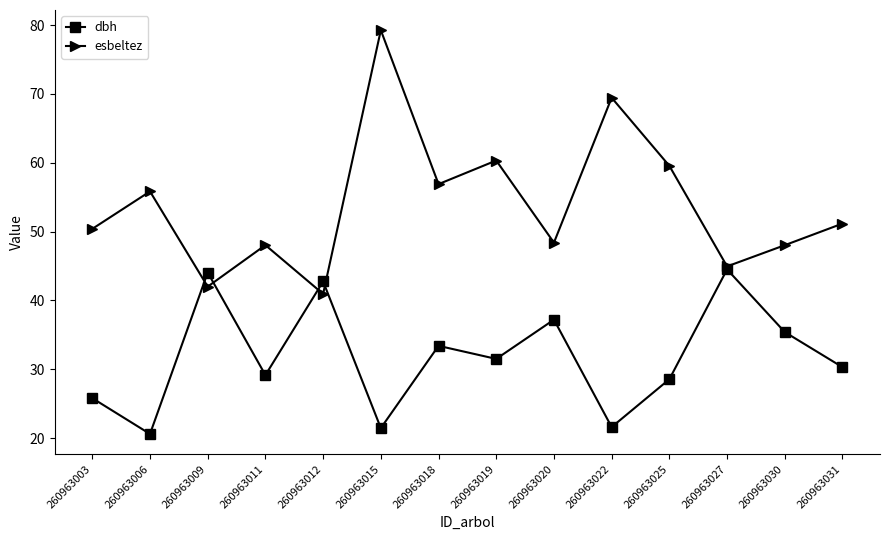

What are all the series names shown in the legend?

dbh, esbeltez